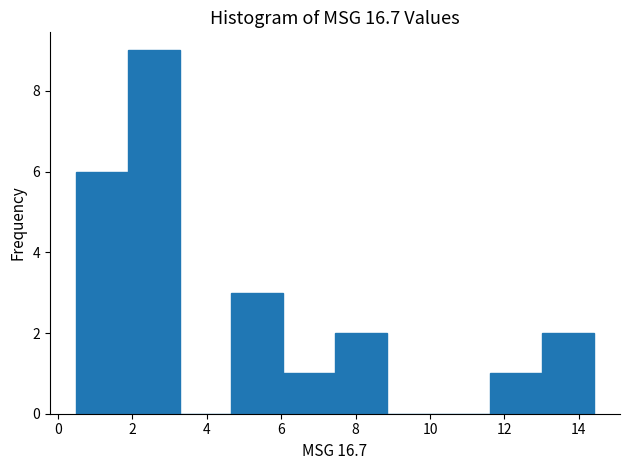

How tall is the bar that spans 4.6 to 6.0 on the x-axis? Neither the bar edges nor the heights are printed on the chart, so give them approximately, as read against the axes.

3